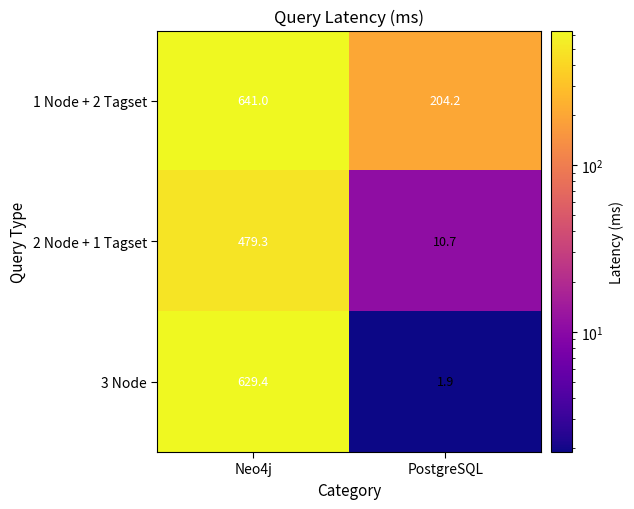

What is the average value of the 2 Node + 1 Tagset series?

245.0